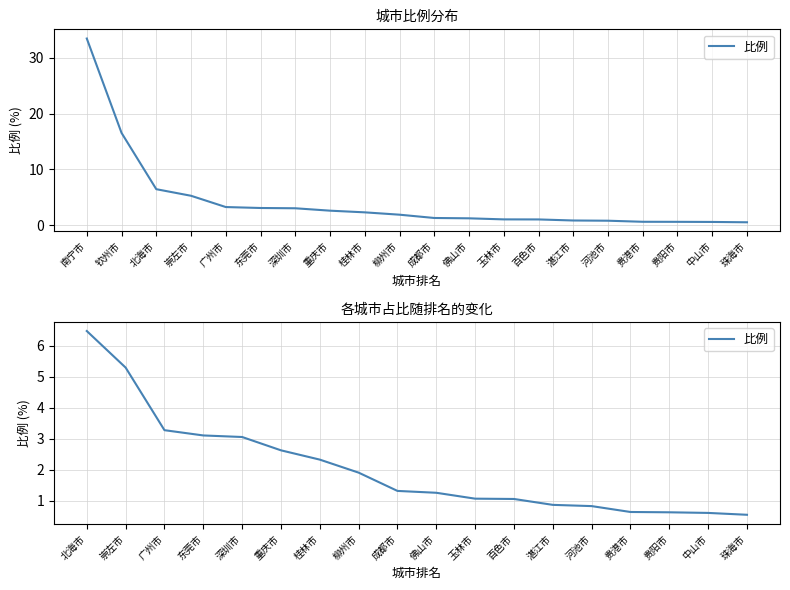

What position from the left is 柳州市?

8